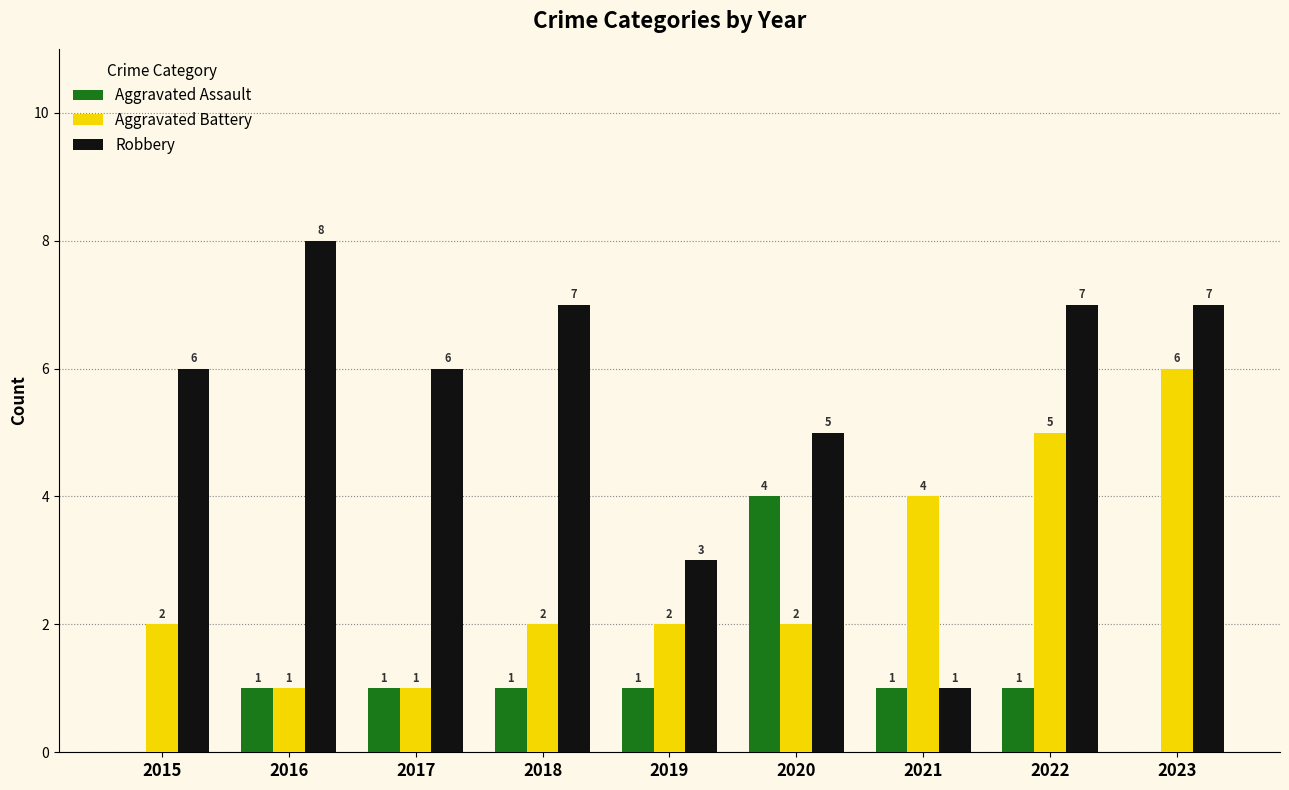

Which series changed the most between 2017 and 2019?

Robbery